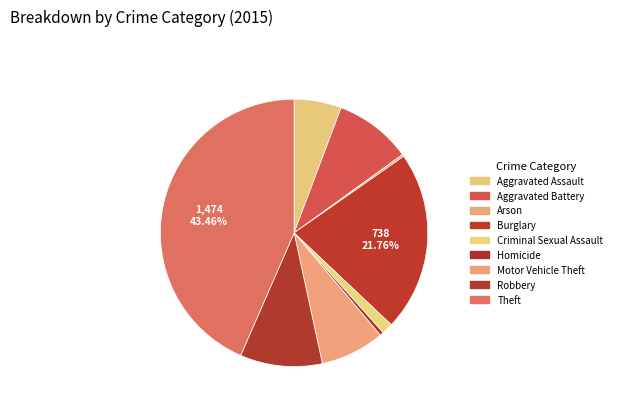

Is it true that Homicide is 1% of the pie?

False